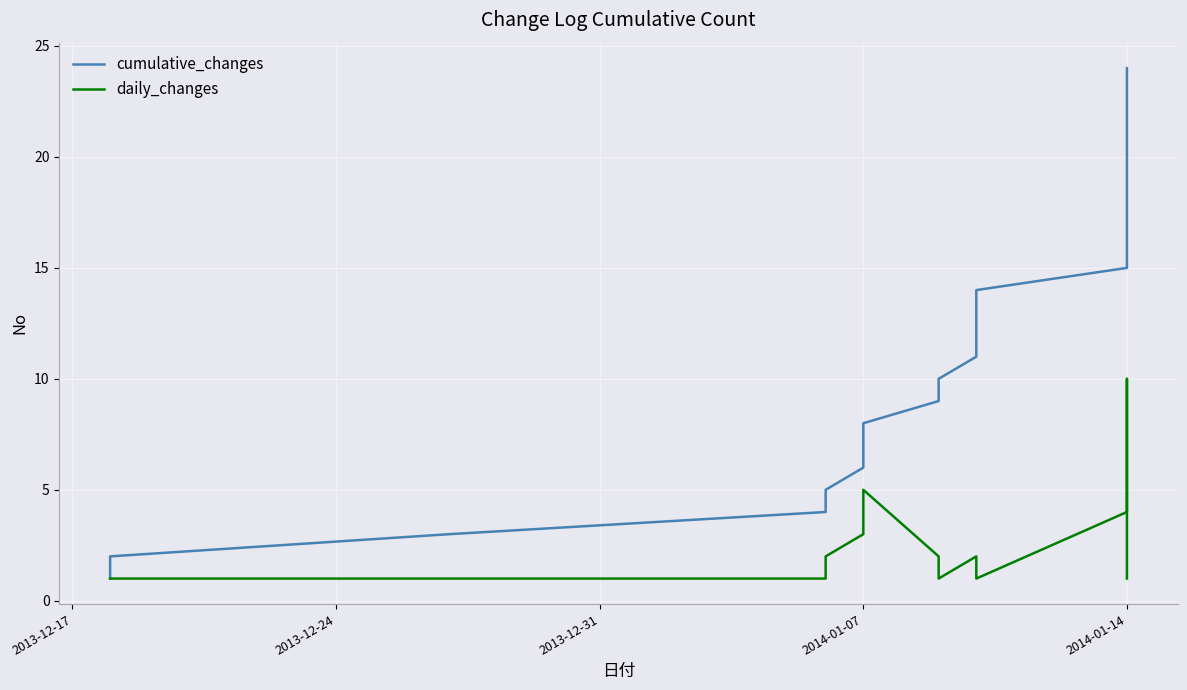

True or false: daily_changes has a value of 0 at 11.

False